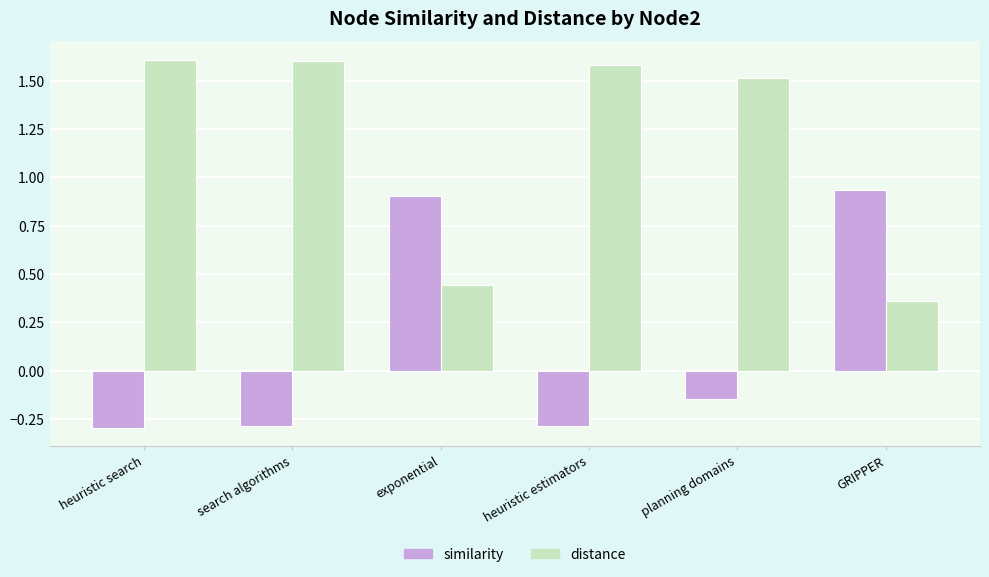

What is the difference between the highest and lowest values at exponential?

0.5